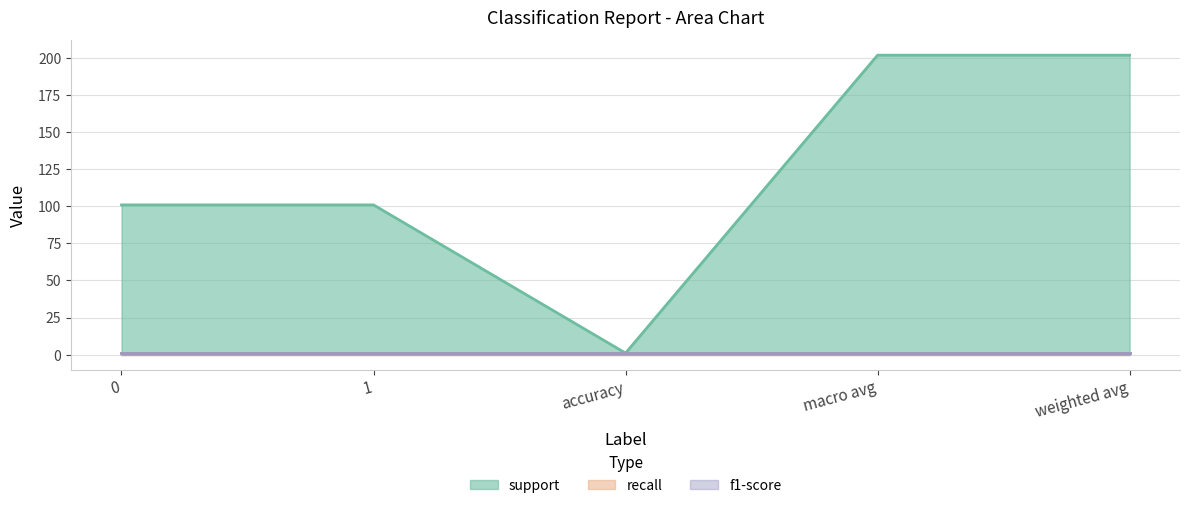

Does the chart have visible grid lines?

Yes